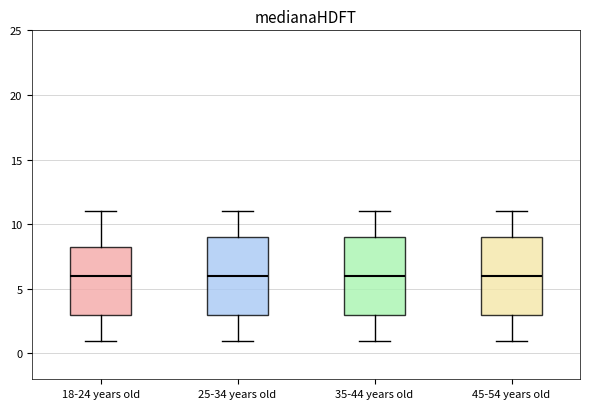

Reading left to right, transcribe this box plot: for each box, give where its median line is, the range the box spans, and where its two whiskers end, as read against the y-axis. The values are not printed on the chart, so give them approximately, as read against the axis.

18-24 years old: median 6.0, box 3.0 to 8.5, whiskers 1.0 to 11.0
25-34 years old: median 6.0, box 3.0 to 9.0, whiskers 1.0 to 11.0
35-44 years old: median 6.0, box 3.0 to 9.0, whiskers 1.0 to 11.0
45-54 years old: median 6.0, box 3.0 to 9.0, whiskers 1.0 to 11.0